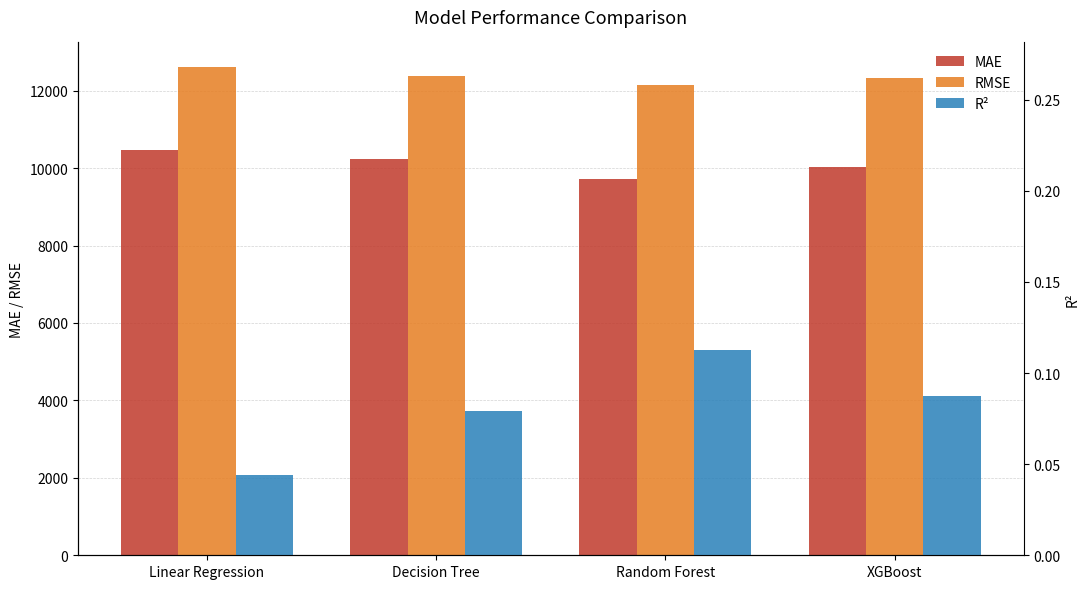

Rank the series by their average value, from lowest to highest.

R², MAE, RMSE